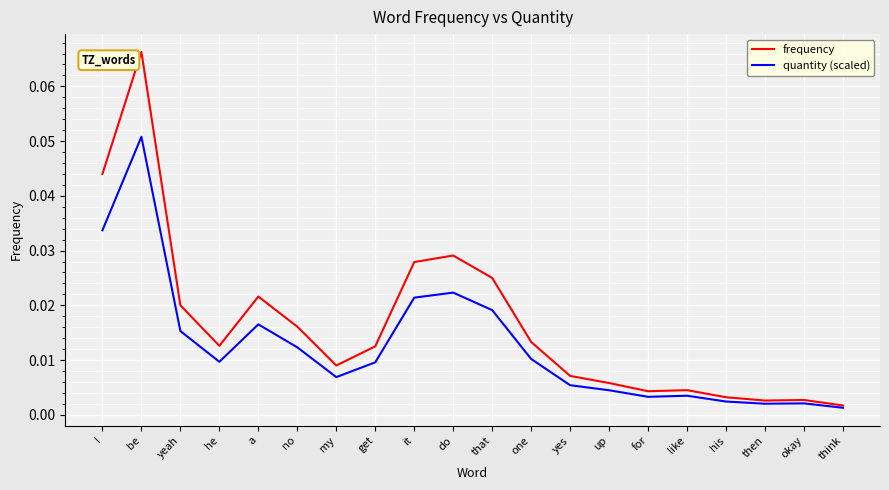

Which series has the largest range (max minus min)?

frequency